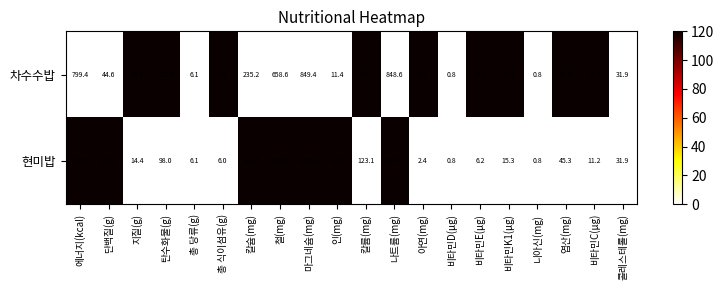

What is the difference between the 현미밥 values at 총 식이섬유(g) and 탄수화물(g)?

92.0